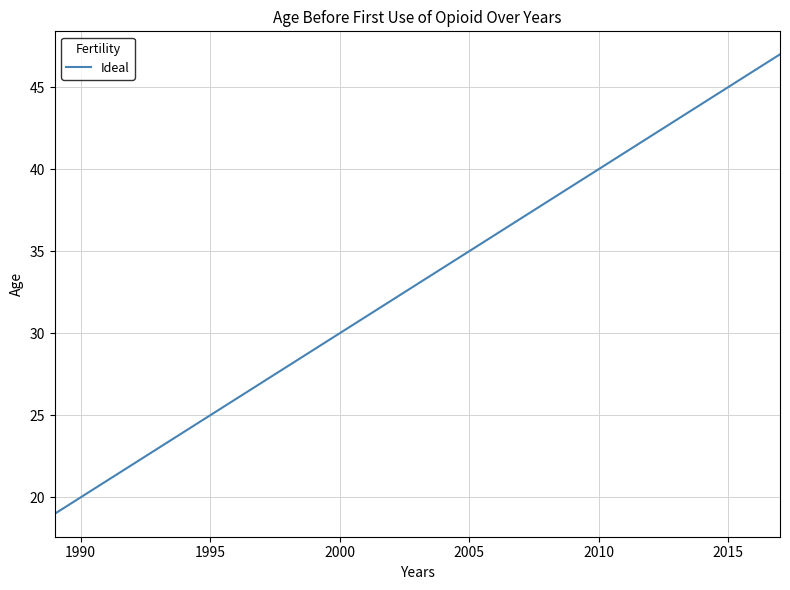

What is the greatest value displayed?

47